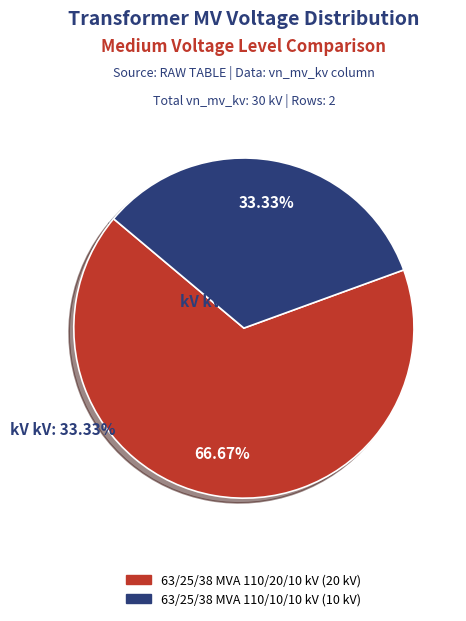

The 63/25/38 MVA 110/20/10 kV slice represents 77% of the pie. True or false?

False